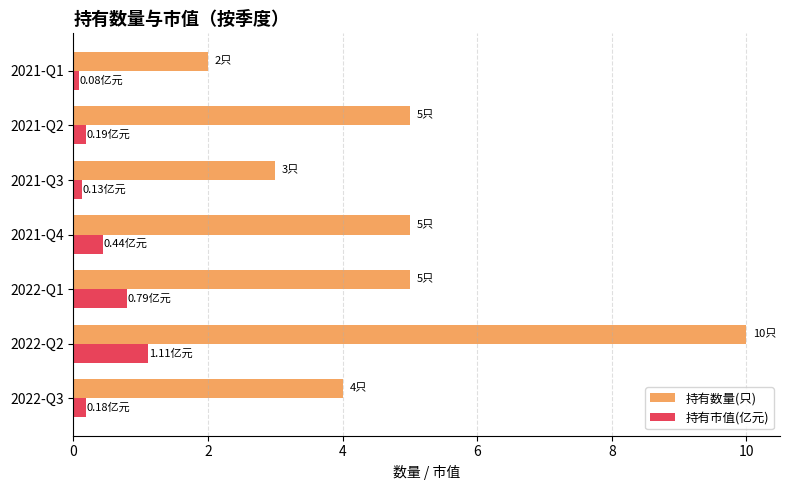

What is the lowest value of the 持有市值(亿元) series?

0.1